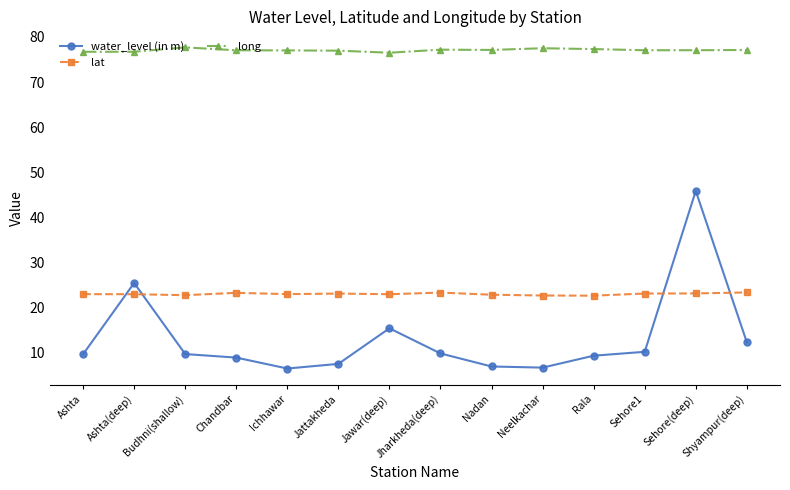

True or false: water_level (in m) has more than 2 points higher than both neighbors.

True